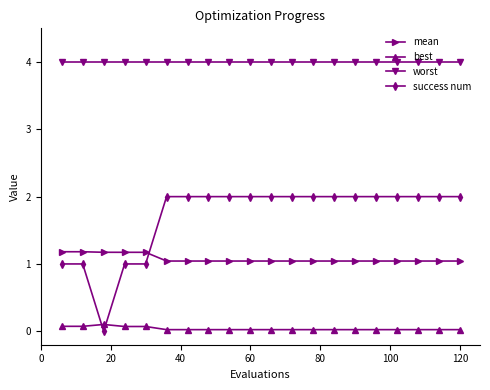

What is the value of the best point at the 2nd from the left?

0.1